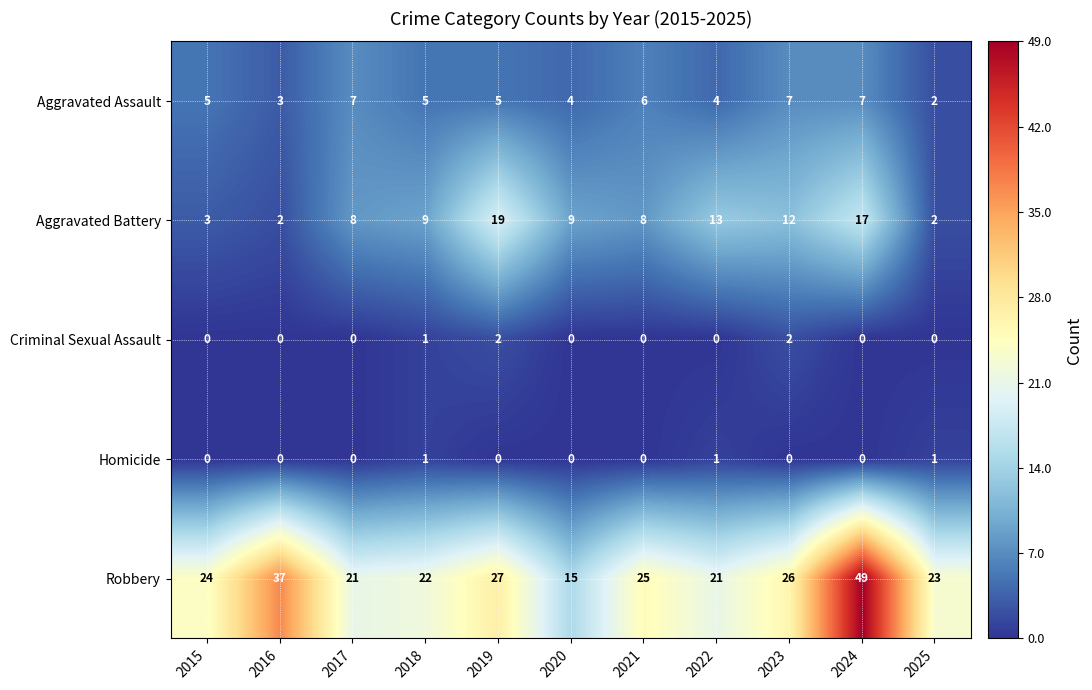

How many categories are shown in the chart?

11